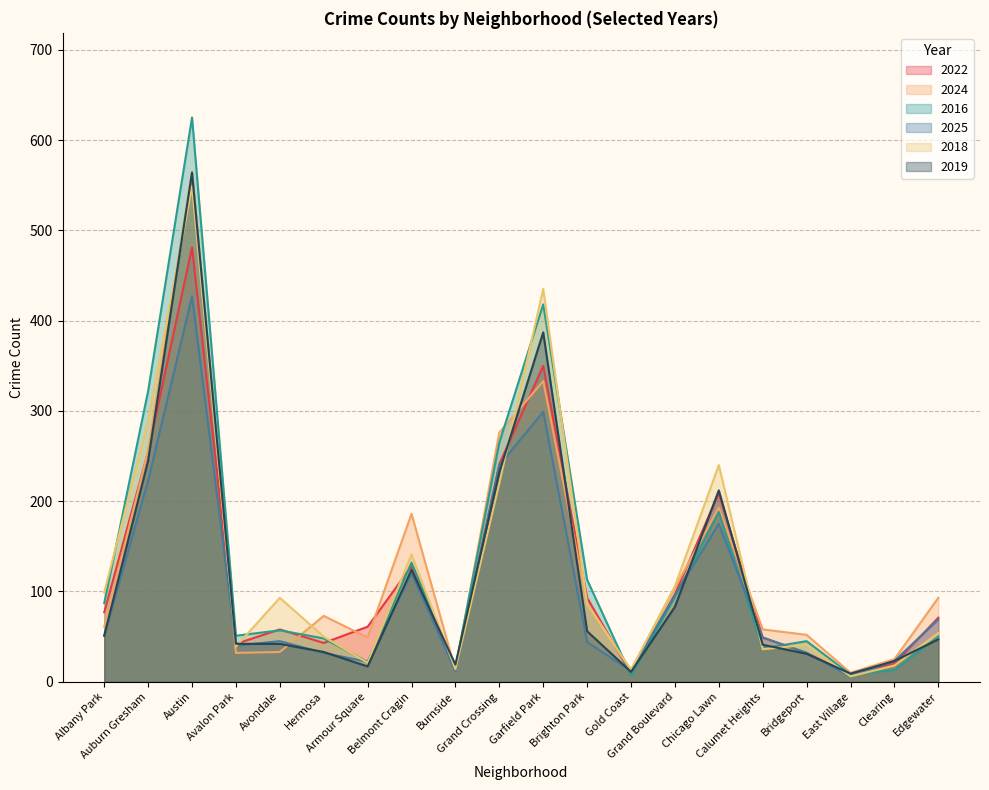

Where does the 2025 series first go above 49?

Albany Park